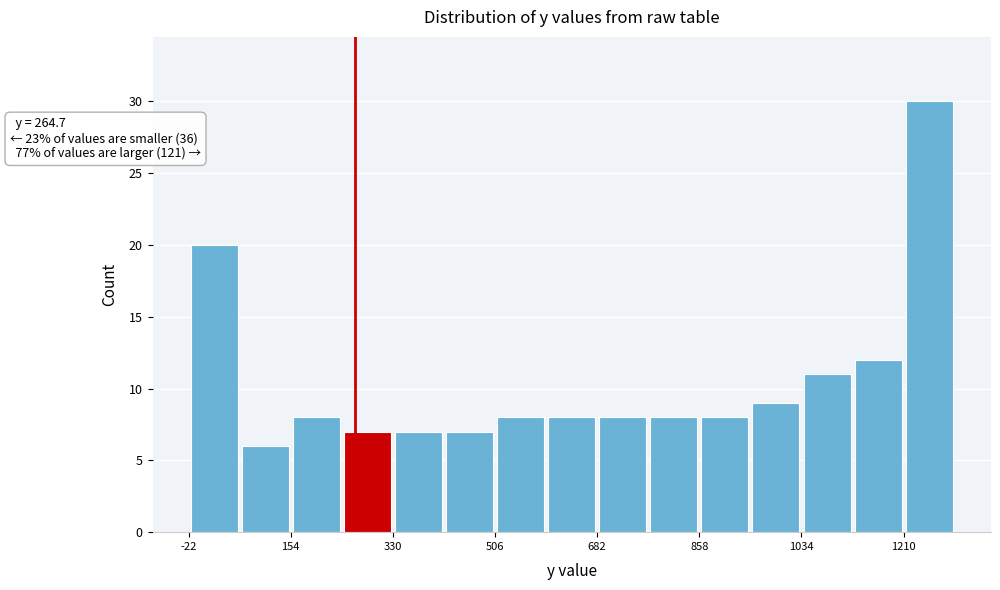

Over which range of the x-axis is the bar tallest?

1200 to 1300